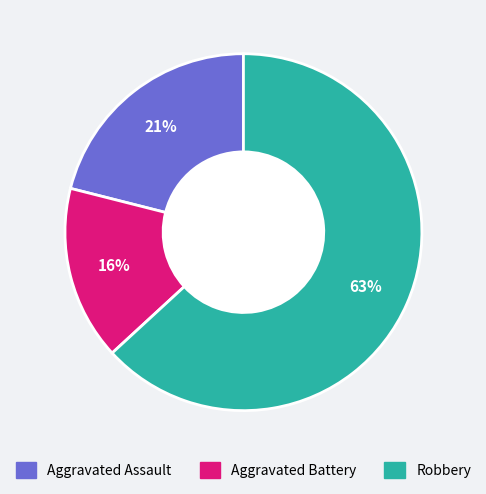

How many segments does this pie chart have?

3